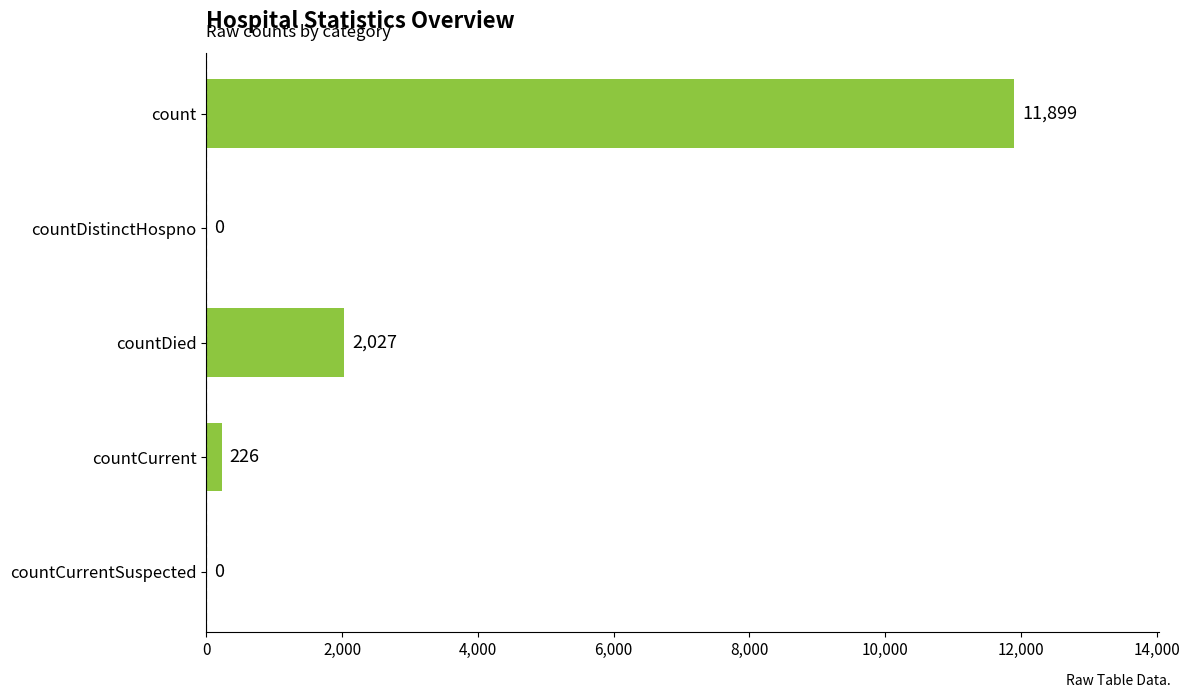

At which label is the value closest to 5949?

countDied